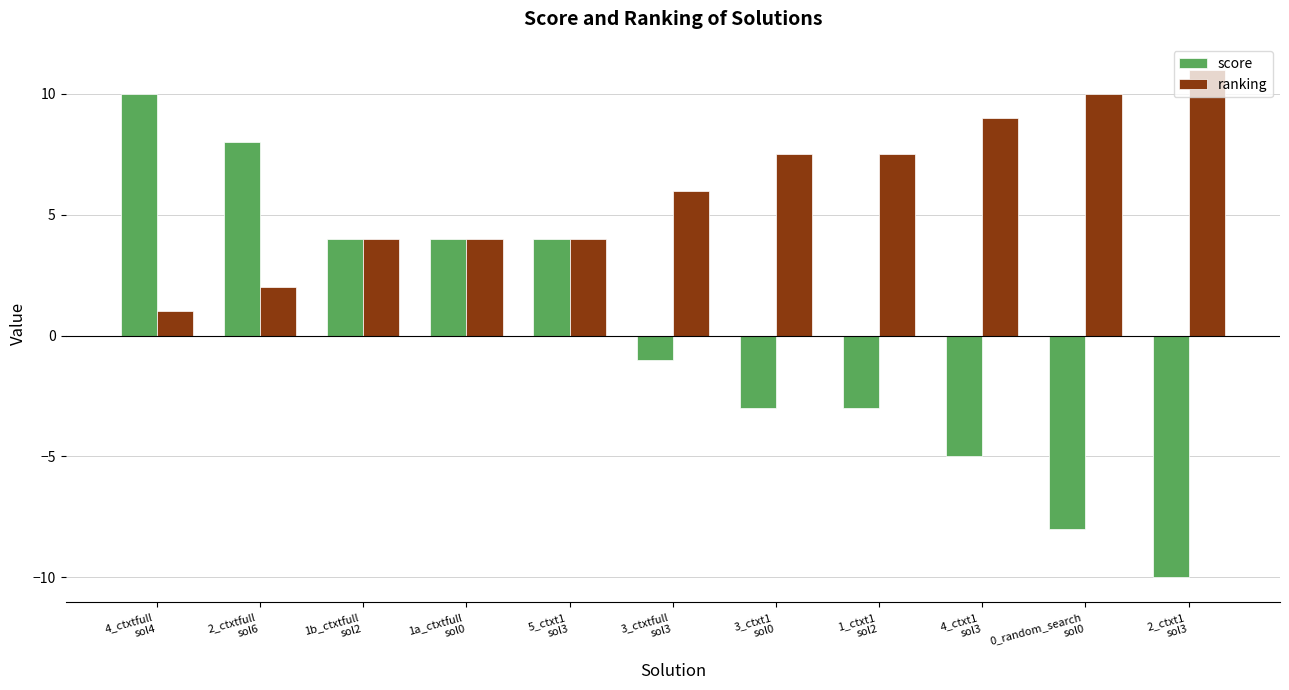

What is the label of the 9th bar from the right?

1b_ctxtfull
sol2